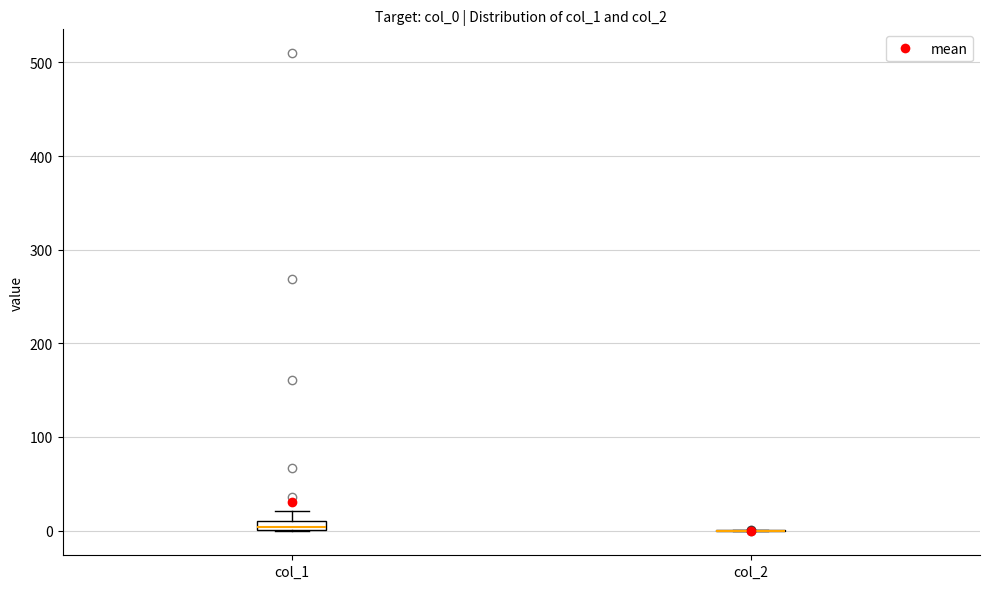

Where is the upper edge of the box for col_1 on the y-axis? The values are not printed on the chart, so give them approximately, as read against the axis.

10